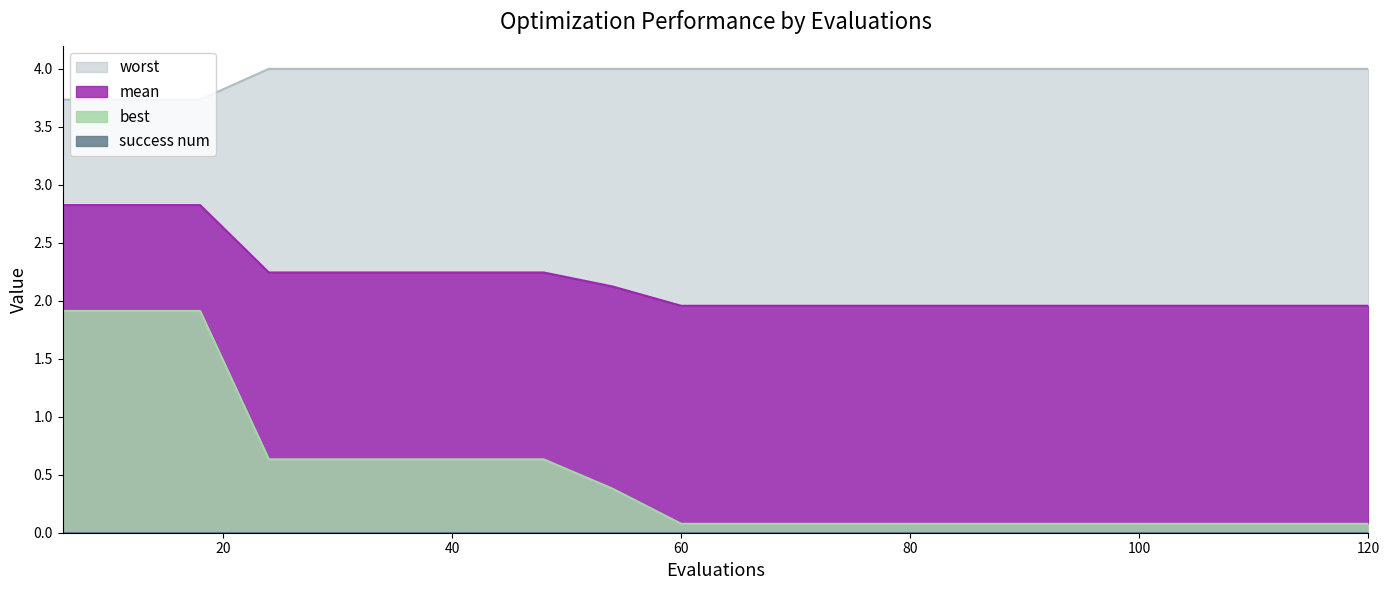

Between 18 and 42, which series saw the biggest shift?

best